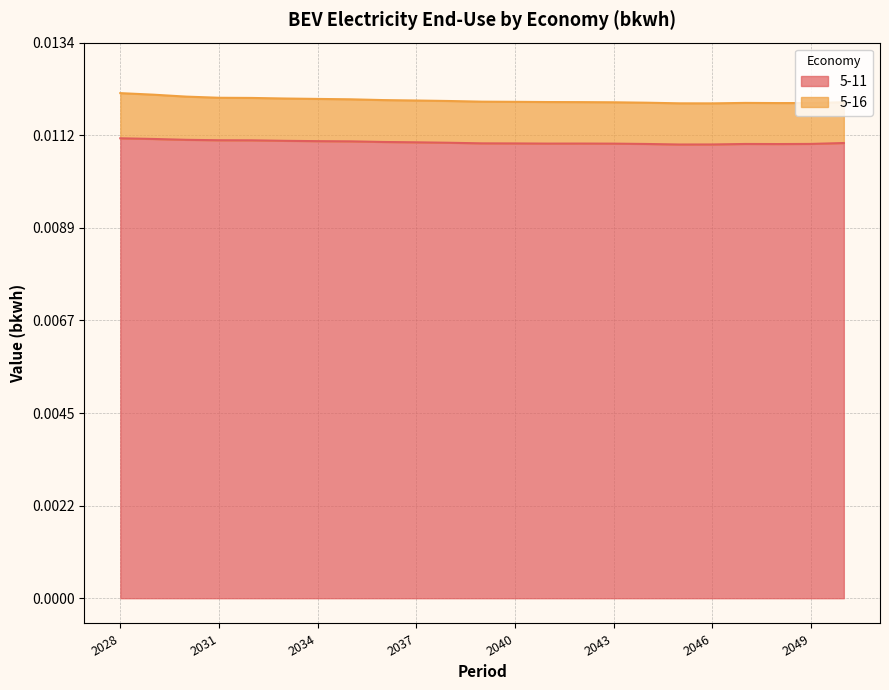

Does the chart display data point markers on the line(s)?

No